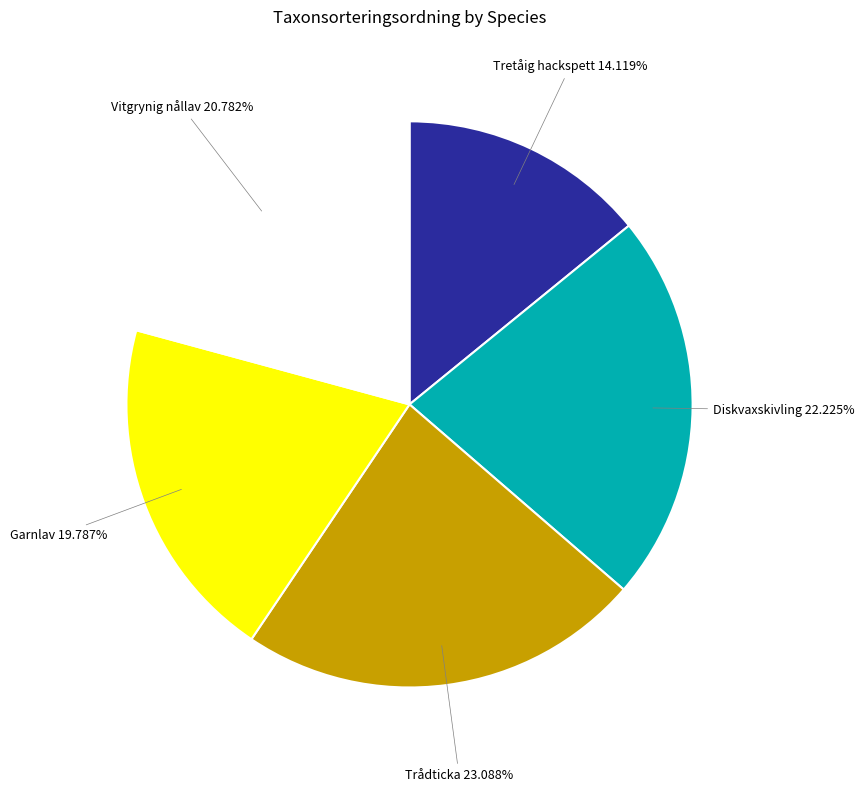

To the nearest percent, what is the average slice percentage?

20%